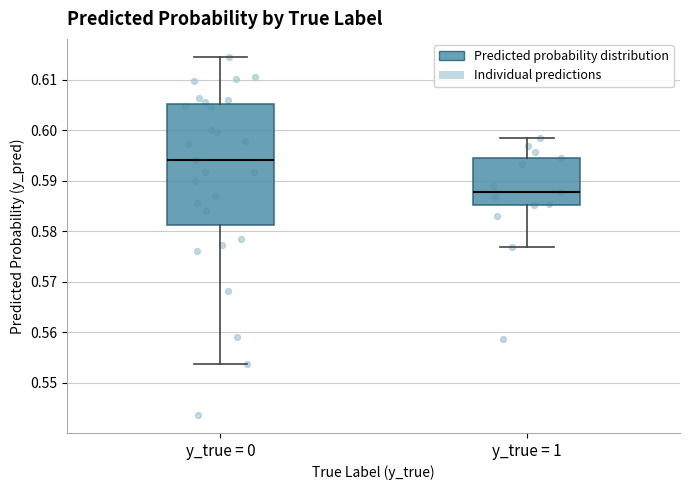

Reading left to right, transcribe this box plot: for each box, give where its median line is, the range the box spans, and where its two whiskers end, as read against the y-axis. The values are not printed on the chart, so give them approximately, as read against the axis.

y_true = 0: median 0.594, box 0.581 to 0.605, whiskers 0.554 to 0.615
y_true = 1: median 0.588, box 0.585 to 0.594, whiskers 0.577 to 0.598